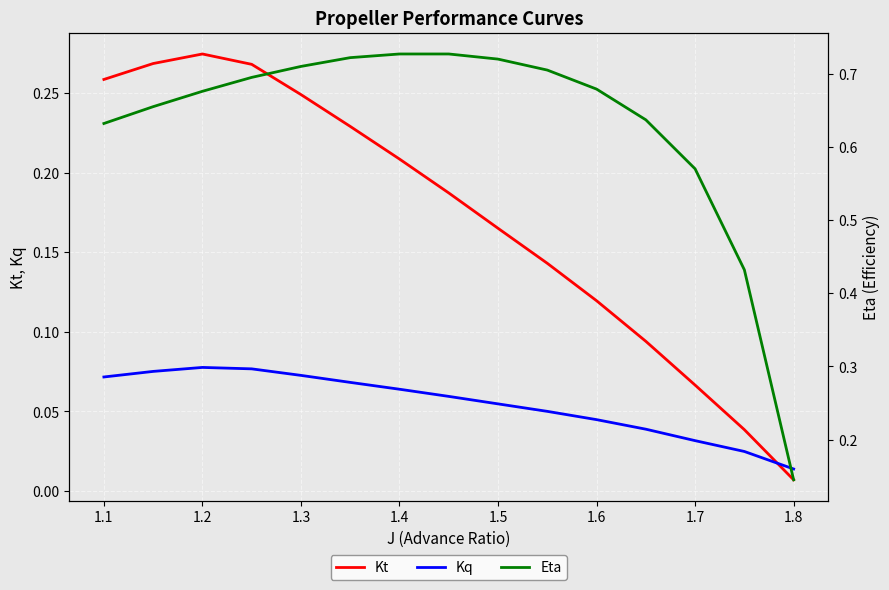

List the series in order of their peak value, highest first.

Eta, Kt, Kq